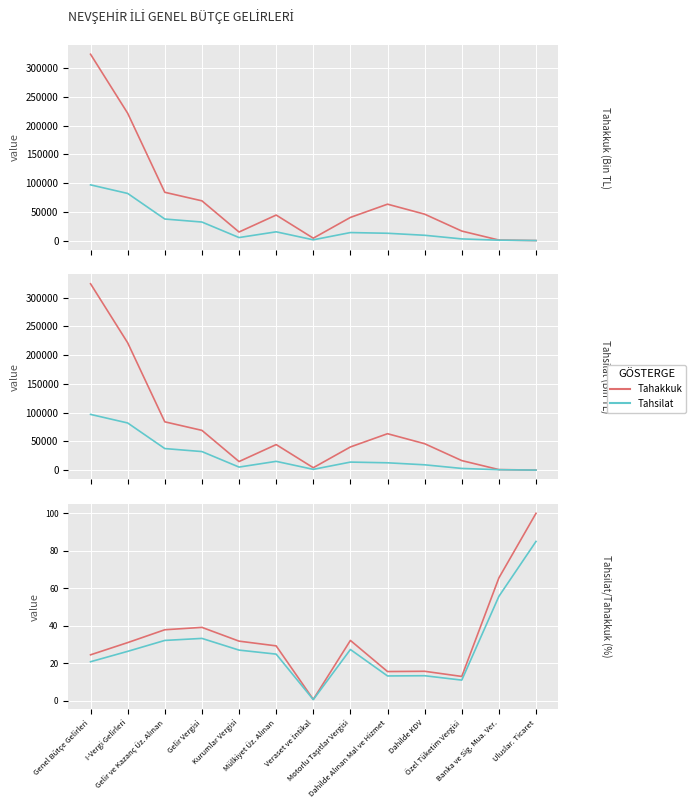

True or false: Tahsilat and Tahakkuk intersect in this chart.

False